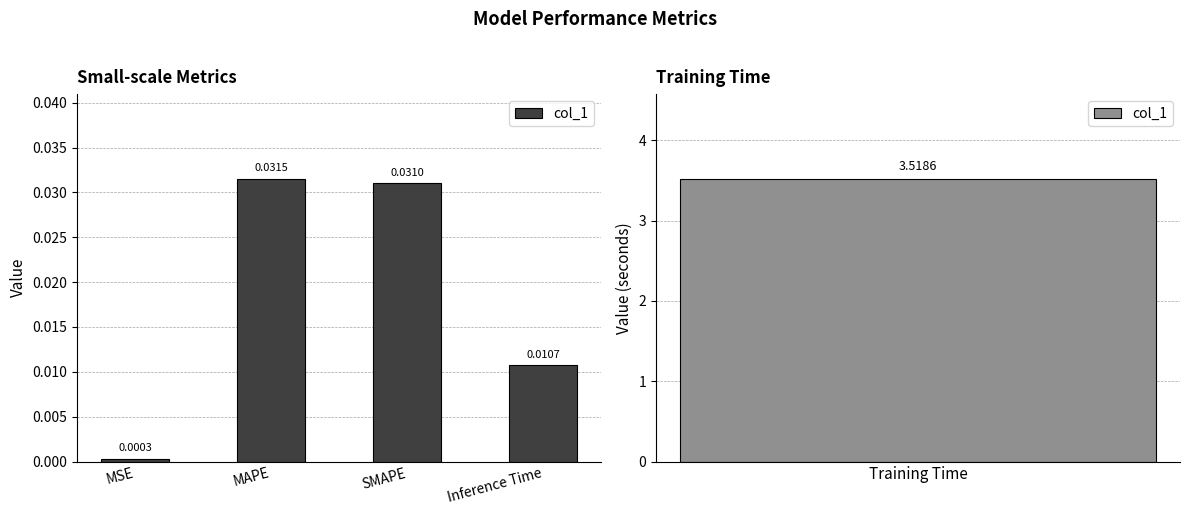

Between SMAPE and MAPE, which is larger?

MAPE